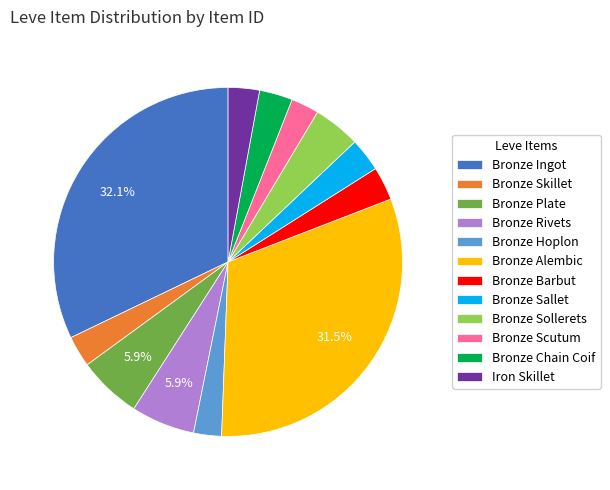

Approximately how many times larger is the value at Bronze Barbut compared to Iron Skillet?

1.1